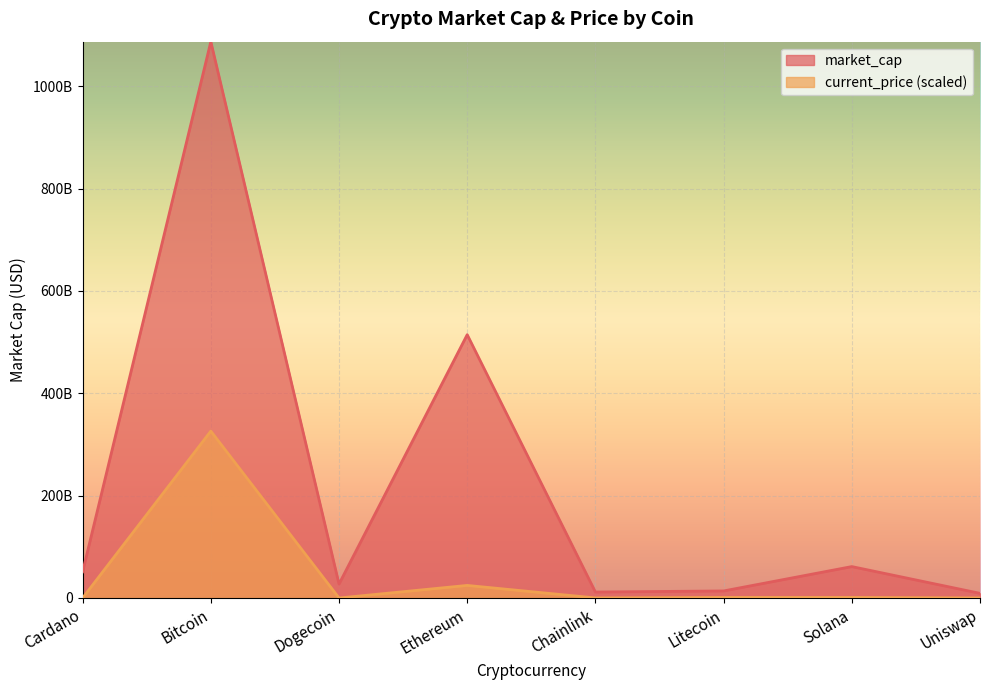

How many distinct data groups are displayed?

2